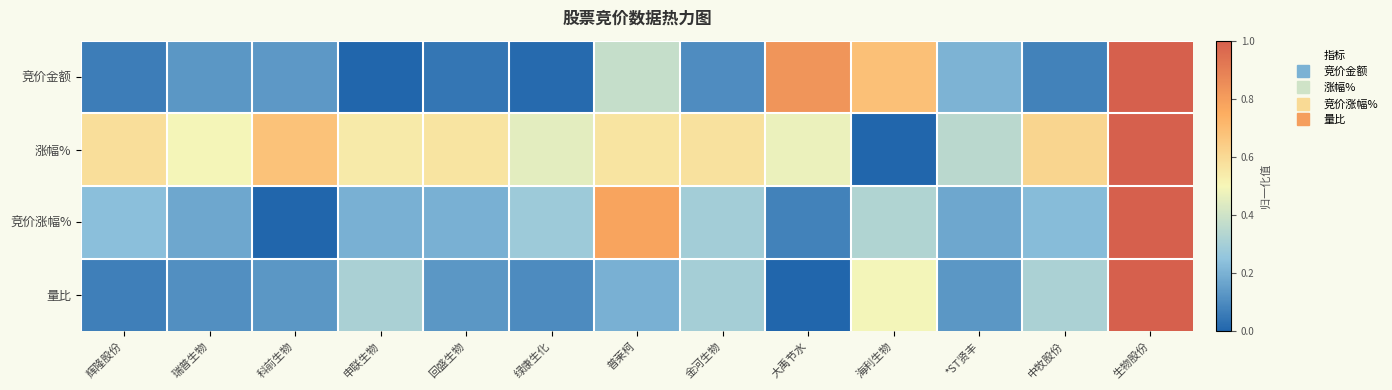

Count the number of categories in the chart.

13